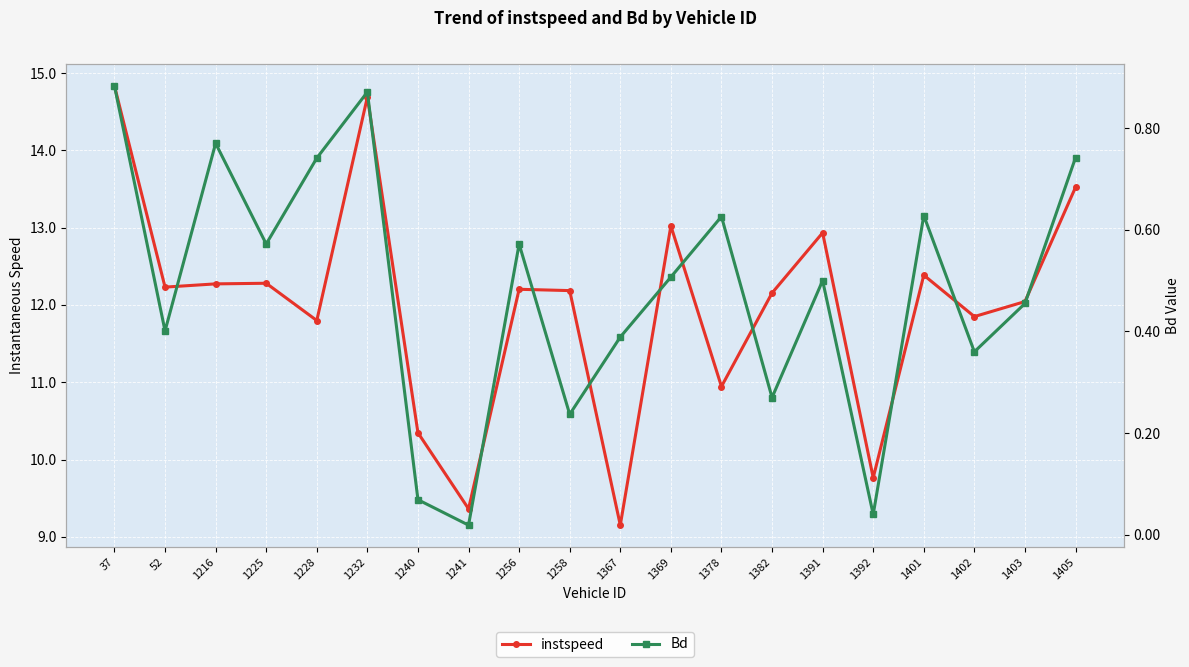

Which series has the largest total across all categories?

instspeed